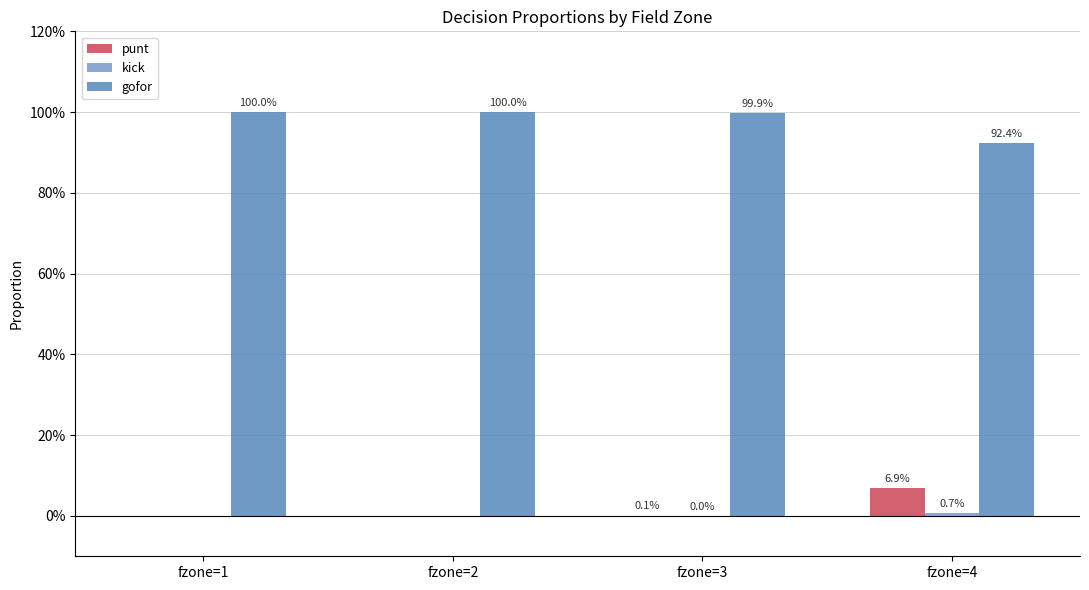

Are the bars grouped side by side (vs. stacked)?

Yes